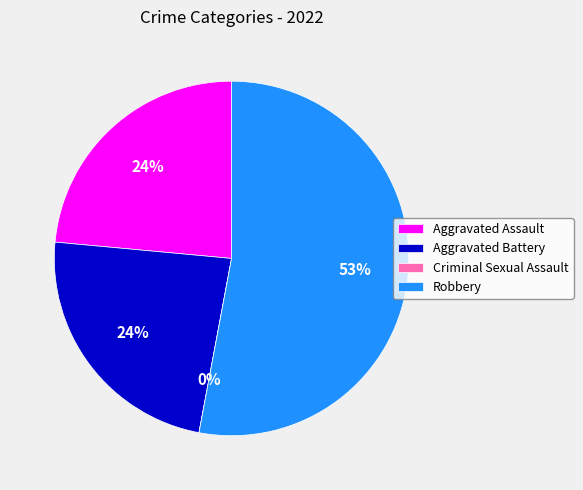

To the nearest percent, what is the combined percentage of Robbery and Criminal Sexual Assault?

53%